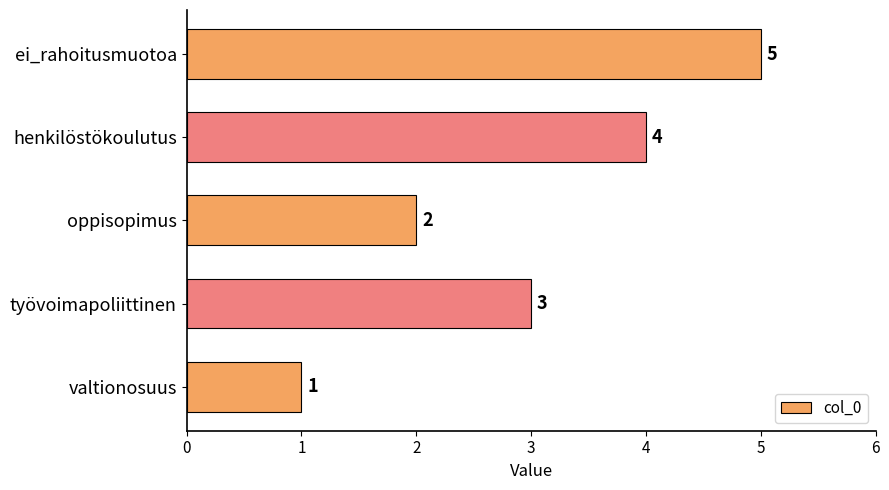

How many data points does each series have?

5